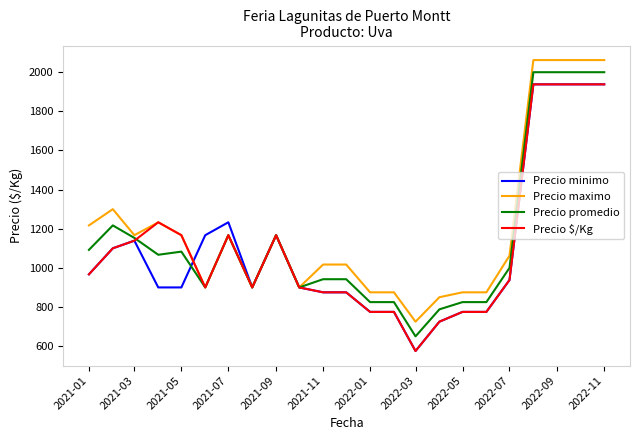

What is the smallest value displayed?

575